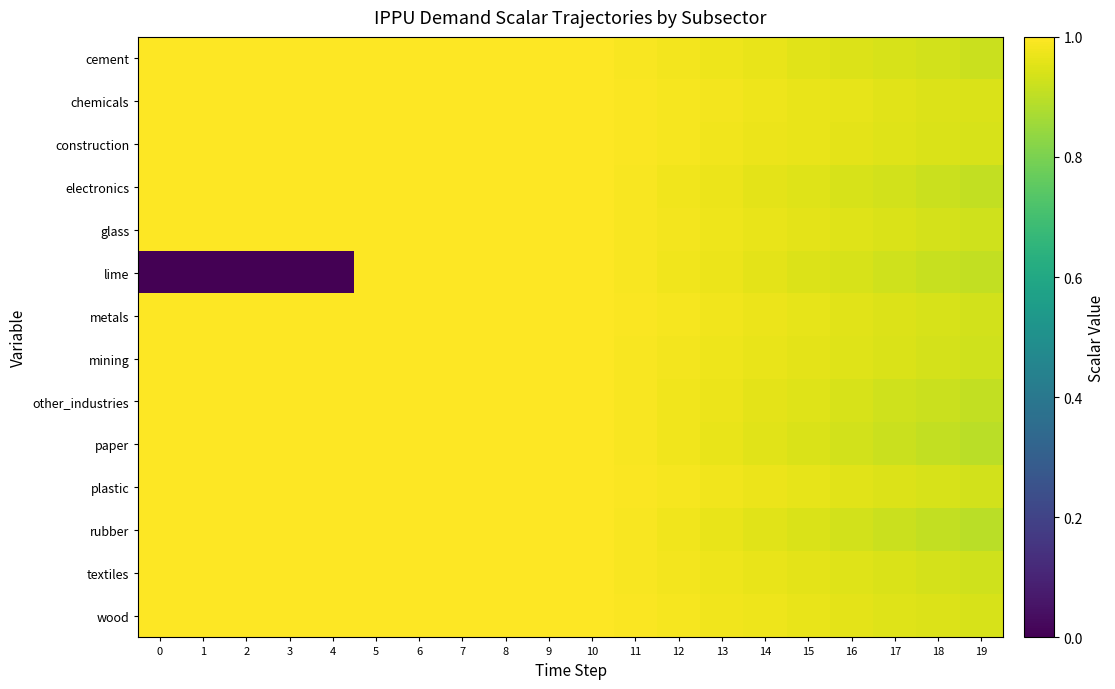

What is the spread (max minus min) of values at 3?

1.0